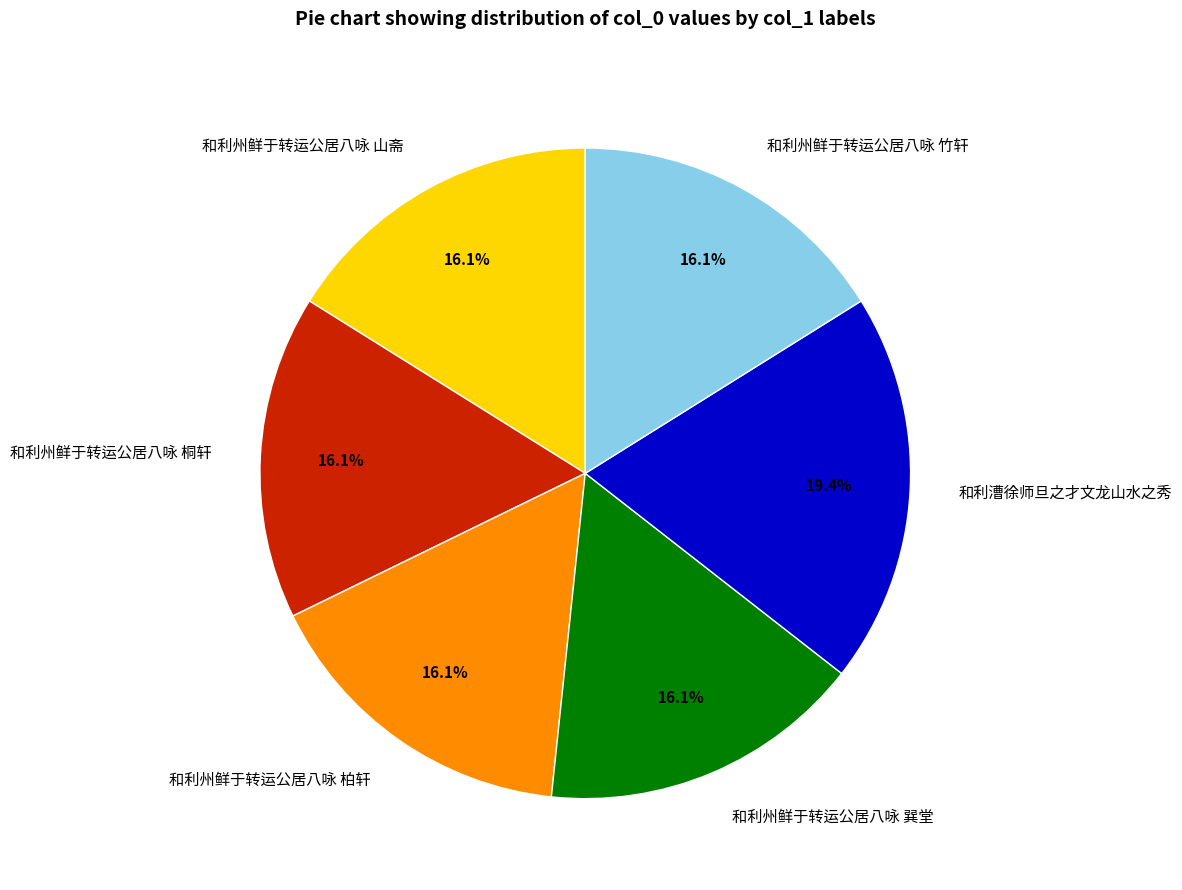

Which slice is the largest?

和利漕徐师旦之才文龙山水之秀